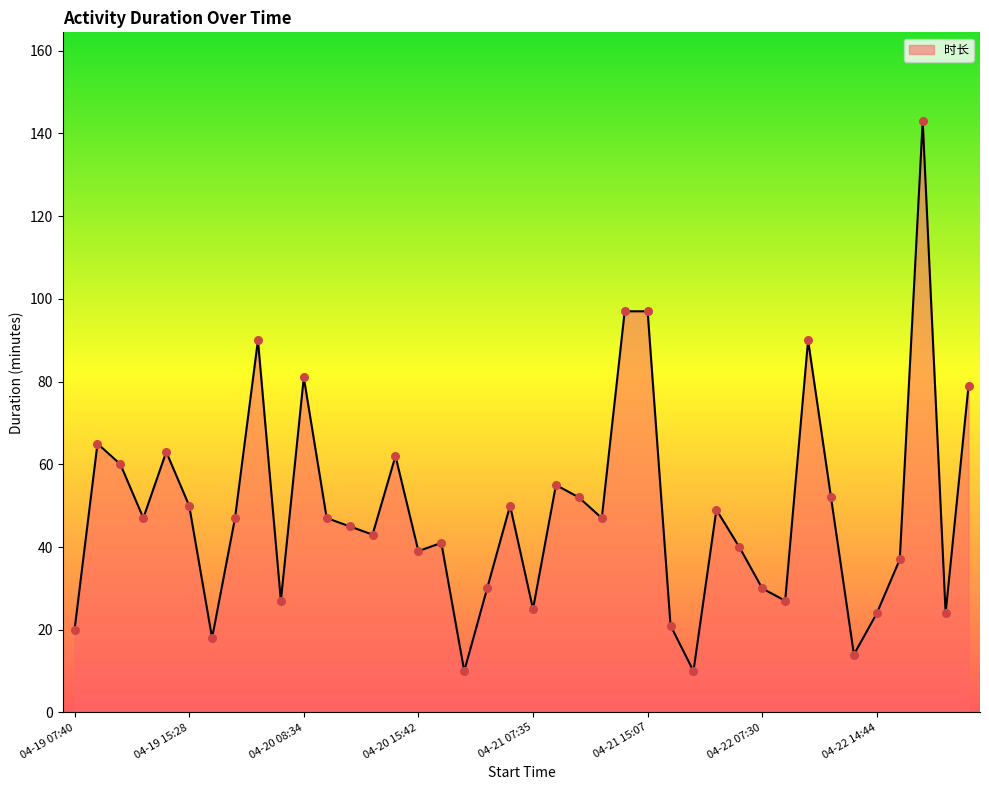

What is the difference between the maximum and minimum values?

133